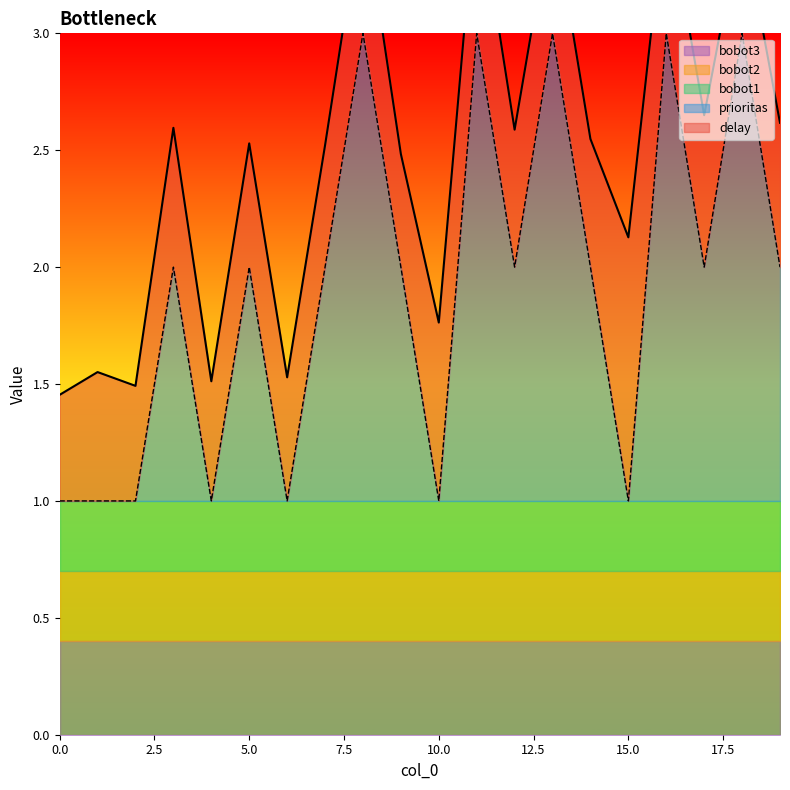

What is the sum of the bobot2 values at 13 and 19?

0.6